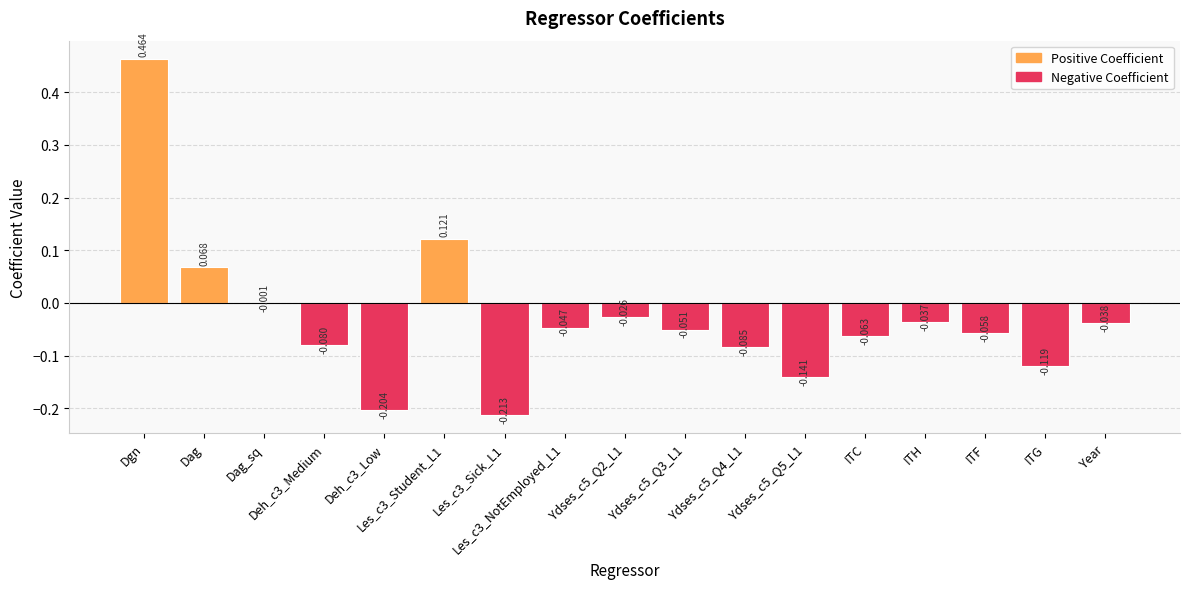

Between ITC and Dag_sq, which is larger?

Dag_sq